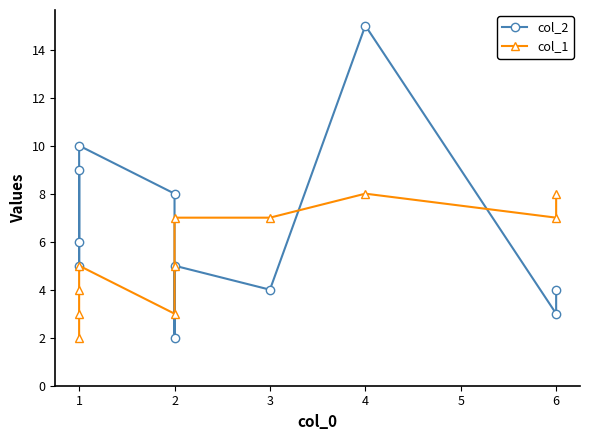

Is it true that col_2 equals 6 at 6?

False